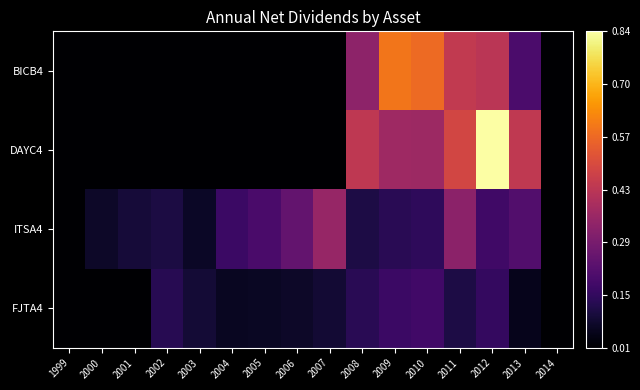

Which has a higher value, 2011 or 2002?

2011